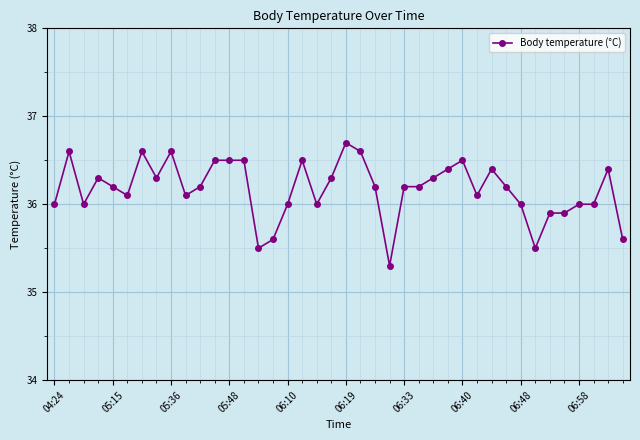

What is the sum of all values?

1446.8